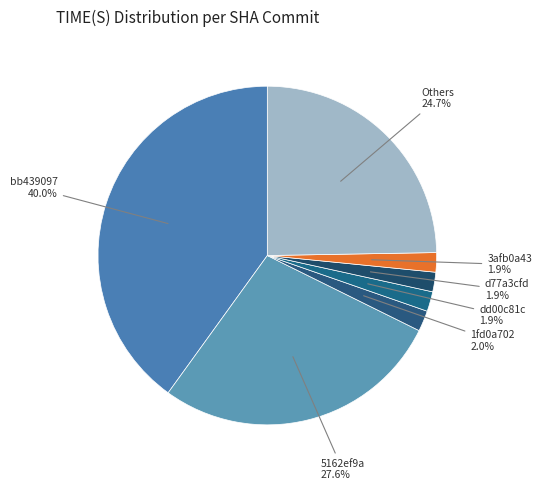

Count the number of slices in the pie.

7